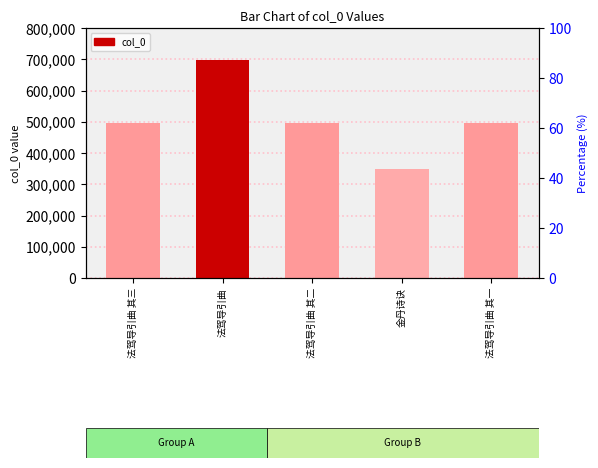

Rank the categories by value from lowest to highest.

金丹诗诀, 法驾导引曲 其一, 法驾导引曲 其二, 法驾导引曲 其三, 法驾导引曲